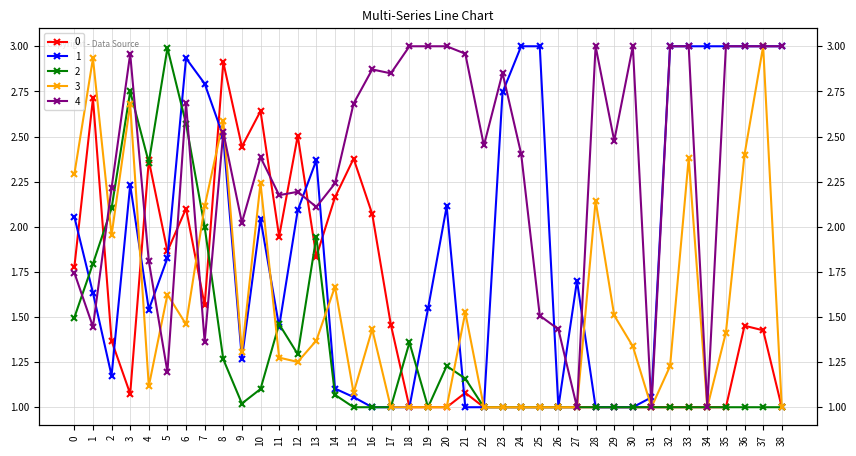

What is the smallest value displayed?

1.0